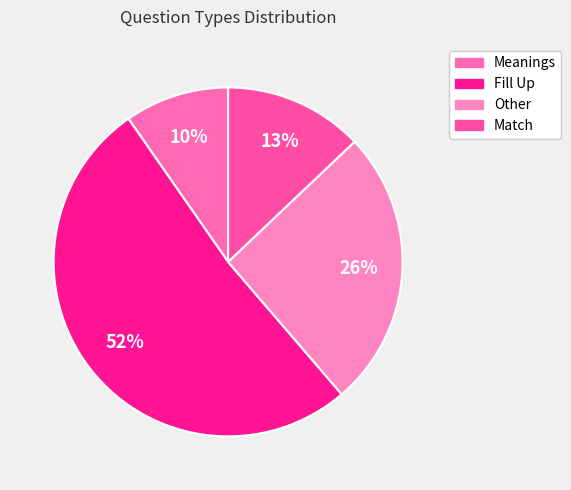

Rank the categories by value from lowest to highest.

Meanings, Match, Other, Fill Up